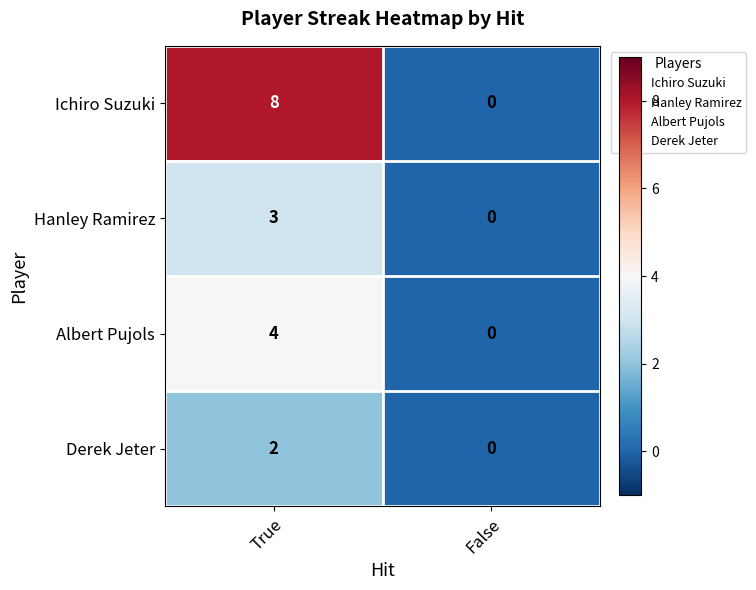

Which series has the largest total across all categories?

Ichiro Suzuki